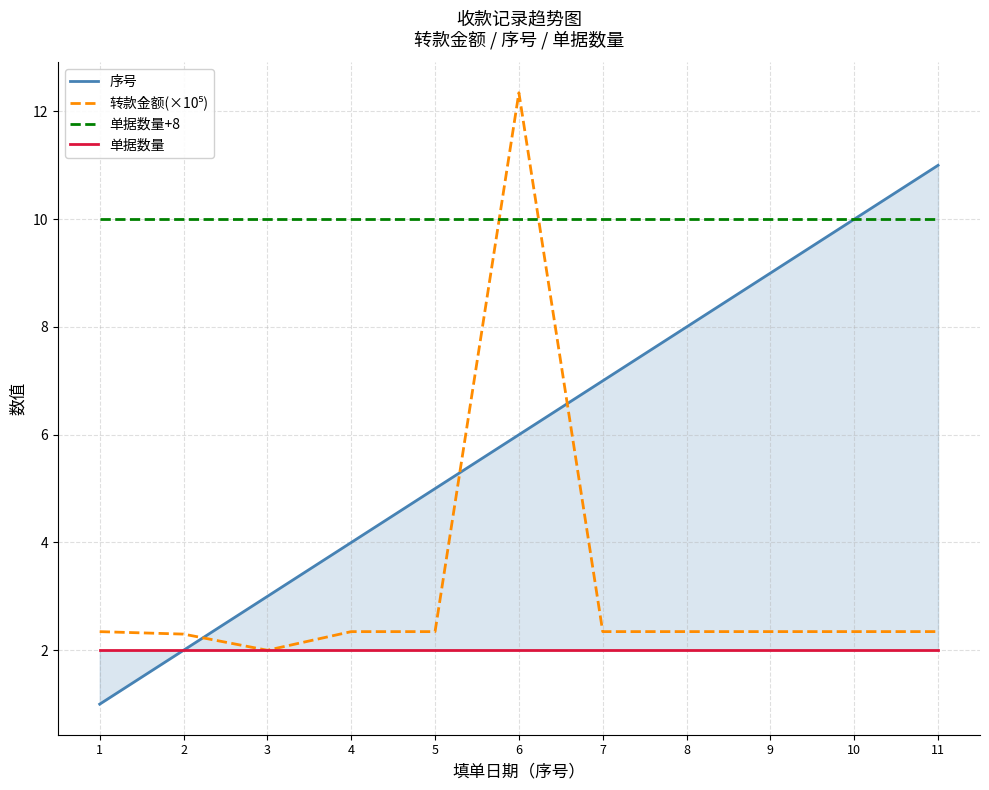

Reading right to left, transcribe all the data shown in this chart.

序号: 11=11.0	10=10.0	9=9.0	8=8.0	7=7.0	6=6.0	5=5.0	4=4.0	3=3.0	2=2.0	1=1.0
转款金额(×10⁵): 11=2.3	10=2.3	9=2.3	8=2.3	7=2.3	6=12.3	5=2.3	4=2.3	3=2.0	2=2.3	1=2.3
单据数量+8: 11=10.0	10=10.0	9=10.0	8=10.0	7=10.0	6=10.0	5=10.0	4=10.0	3=10.0	2=10.0	1=10.0
单据数量: 11=2.0	10=2.0	9=2.0	8=2.0	7=2.0	6=2.0	5=2.0	4=2.0	3=2.0	2=2.0	1=2.0